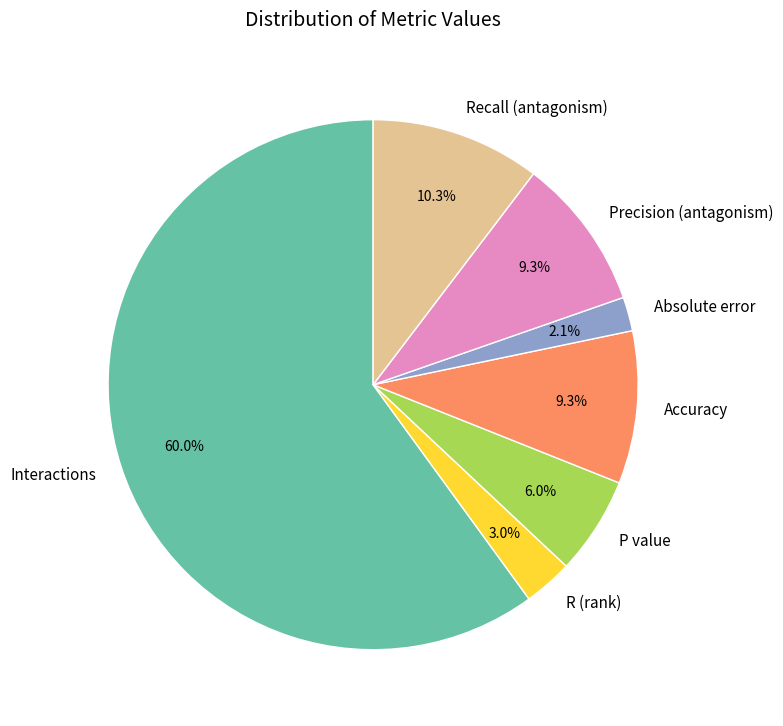

Which has a higher value, R (rank) or Absolute error?

R (rank)